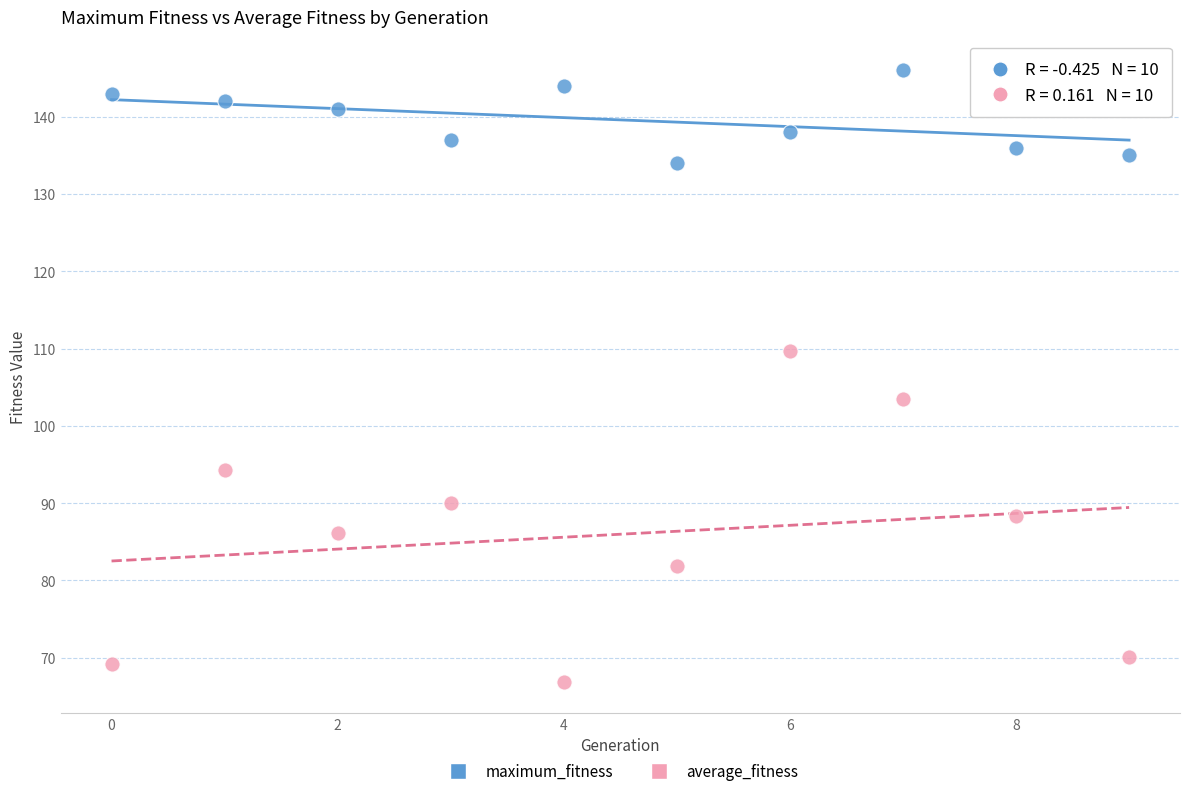

What are all the series names shown in the legend?

maximum_fitness, average_fitness